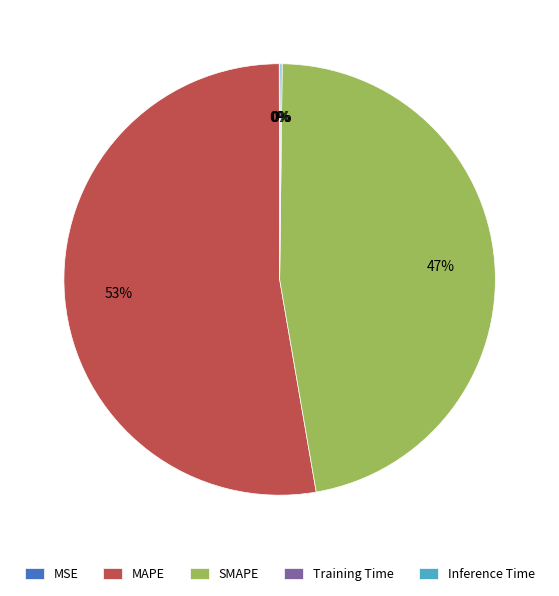

To the nearest percent, what is the difference between the largest and smallest slice percentages?

53%